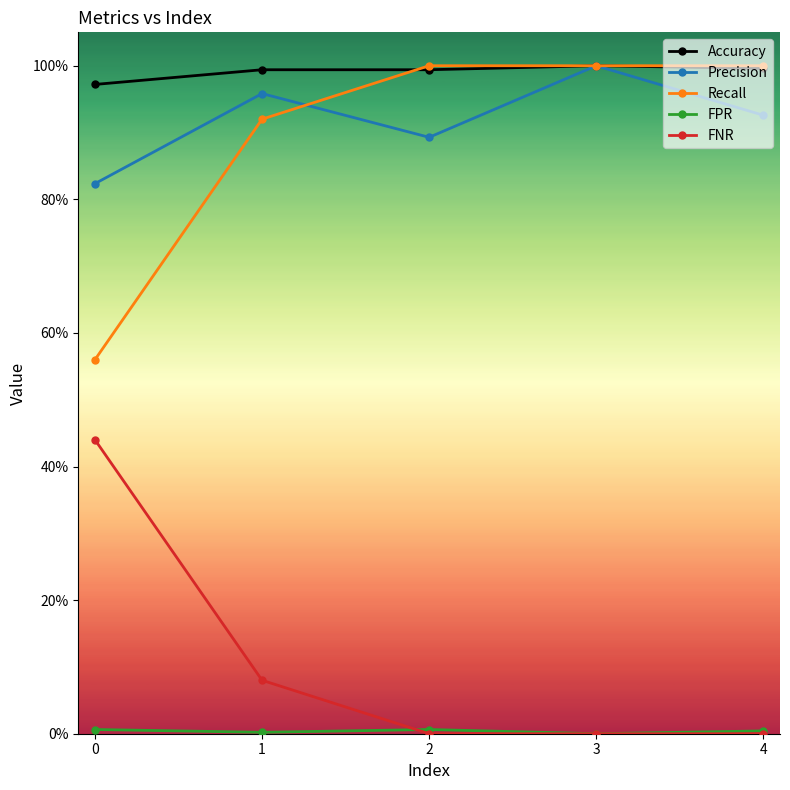

What are all the series names shown in the legend?

Accuracy, Precision, Recall, FPR, FNR